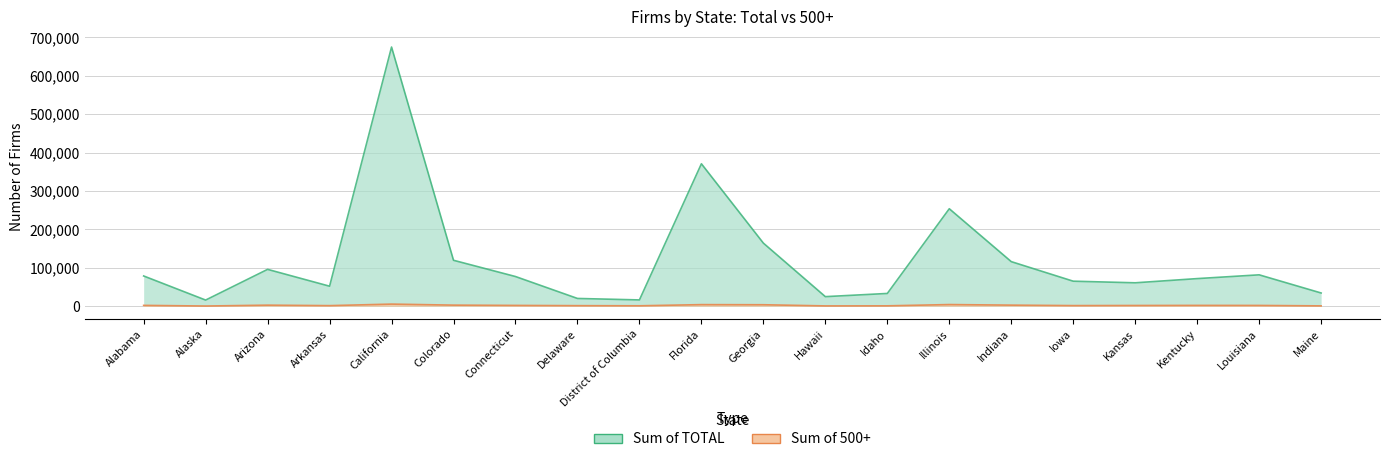

What is the label of the 12th point from the left?

Hawaii